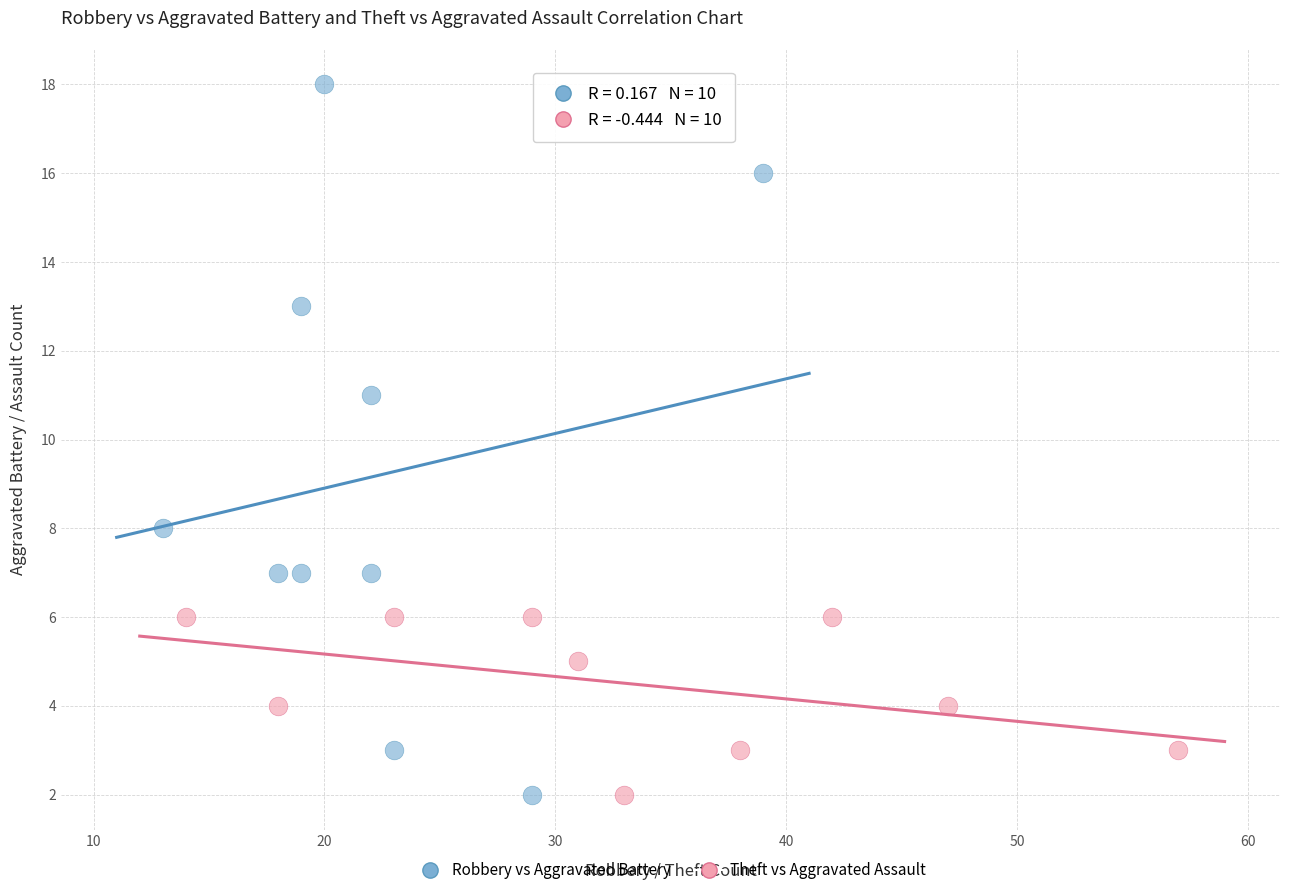

Which series reaches the maximum Y coordinate?

Robbery vs Aggravated Battery